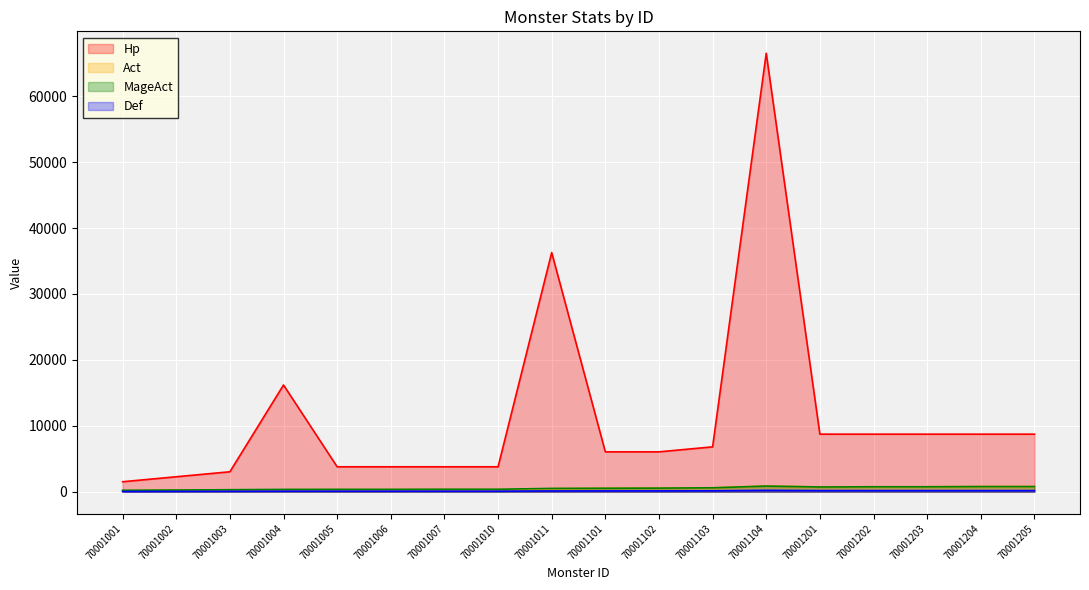

True or false: Act and Hp cross at least once.

False